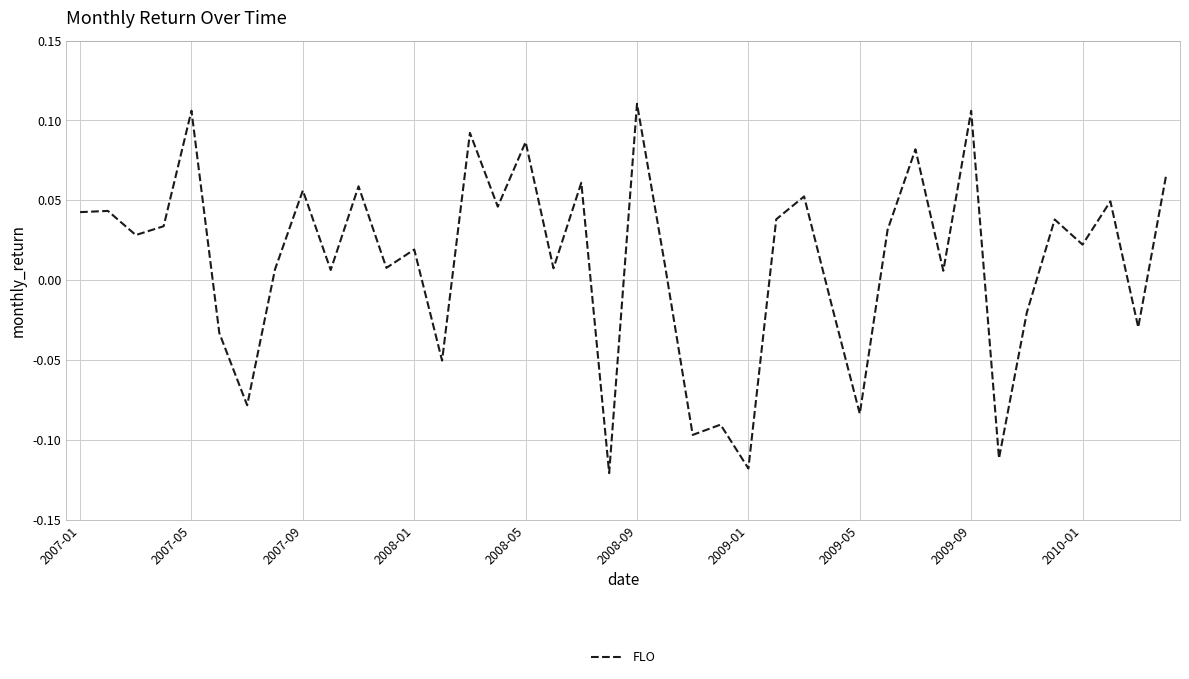

Is this an area chart (filled region under the line)?

No